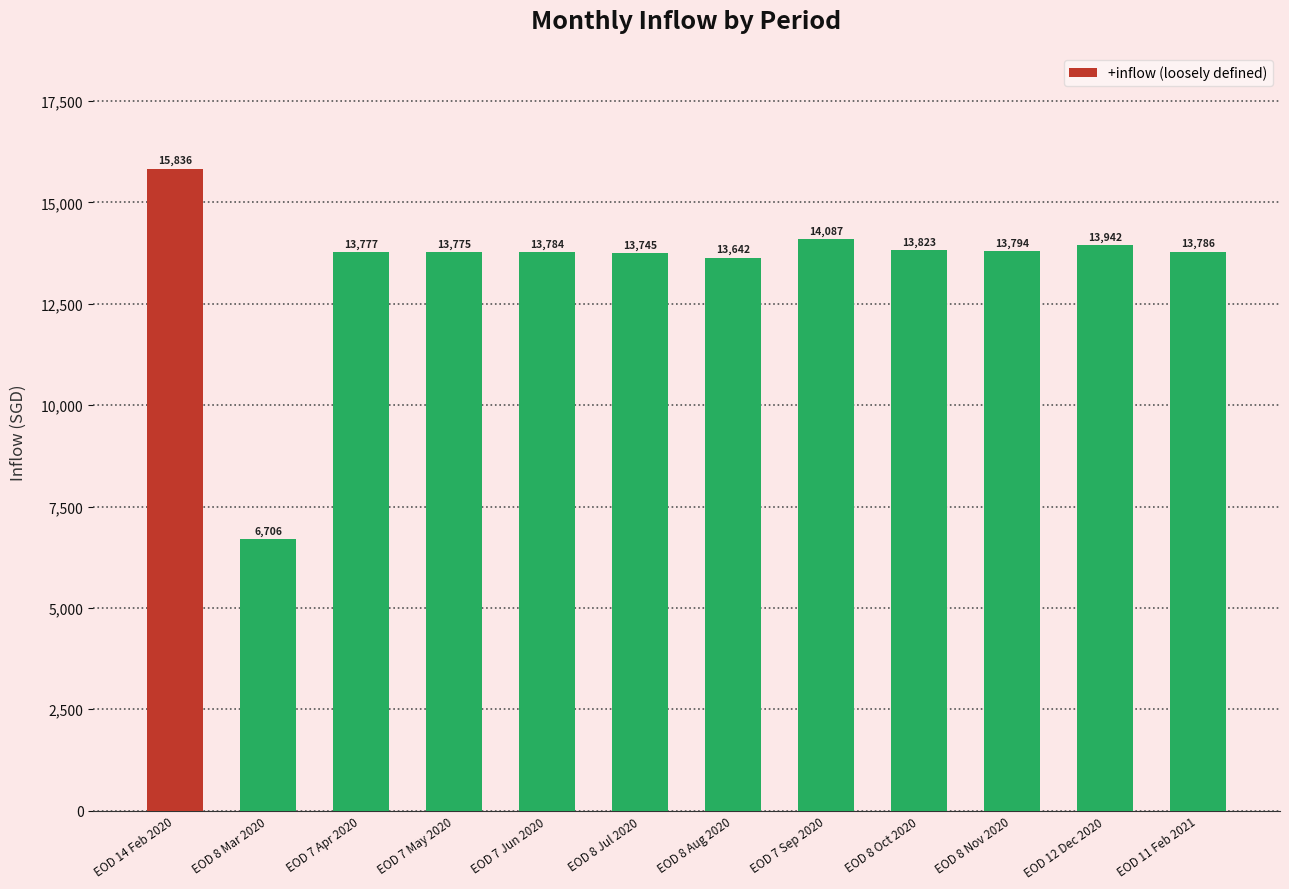

The chart shows a value of 4431.4 at EOD 8 Jul 2020. True or false?

False